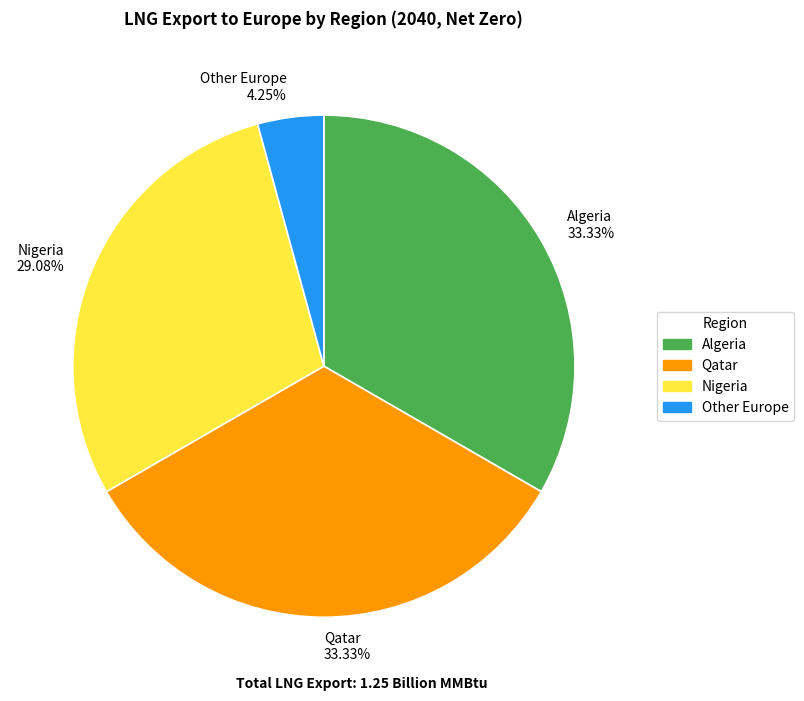

Which slice is the smallest?

Other Europe